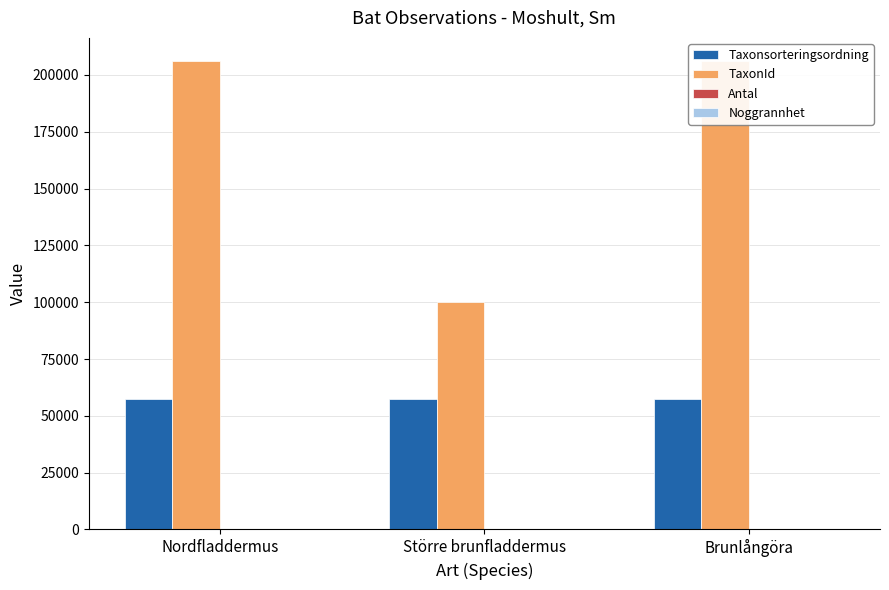

What is the approximate value of Taxonsorteringsordning at Större brunfladdermus, to the nearest 5?

57500